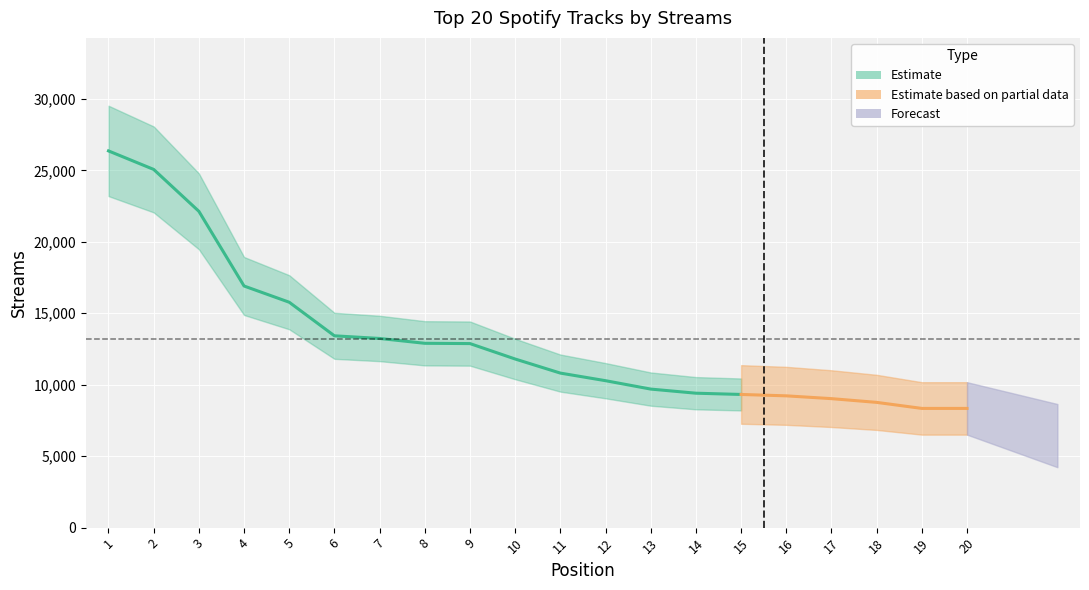

Between 2 and 6, which is larger?

2